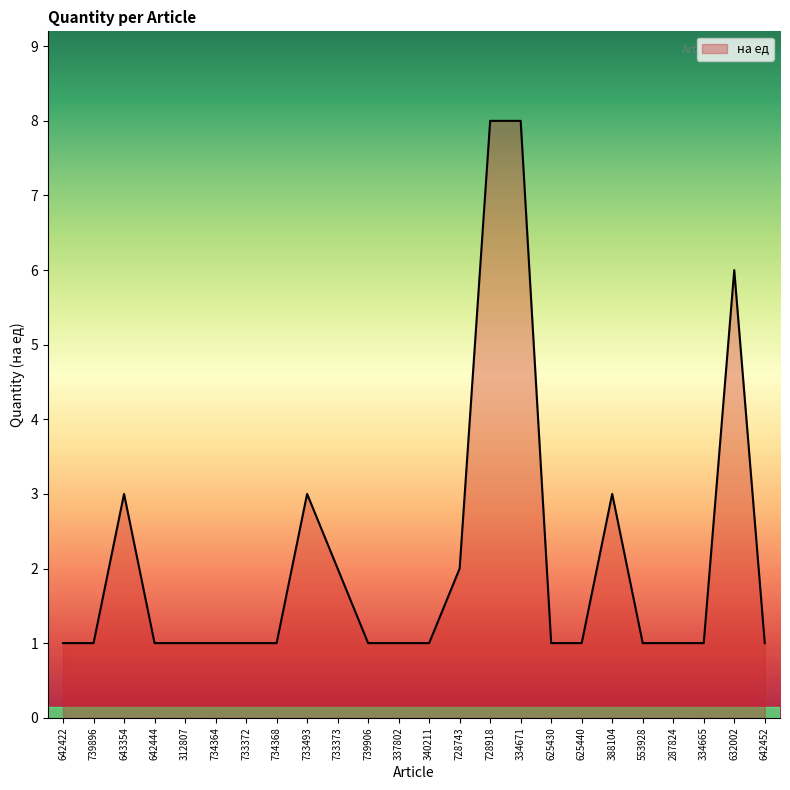

What is the difference between the maximum and minimum values?

7